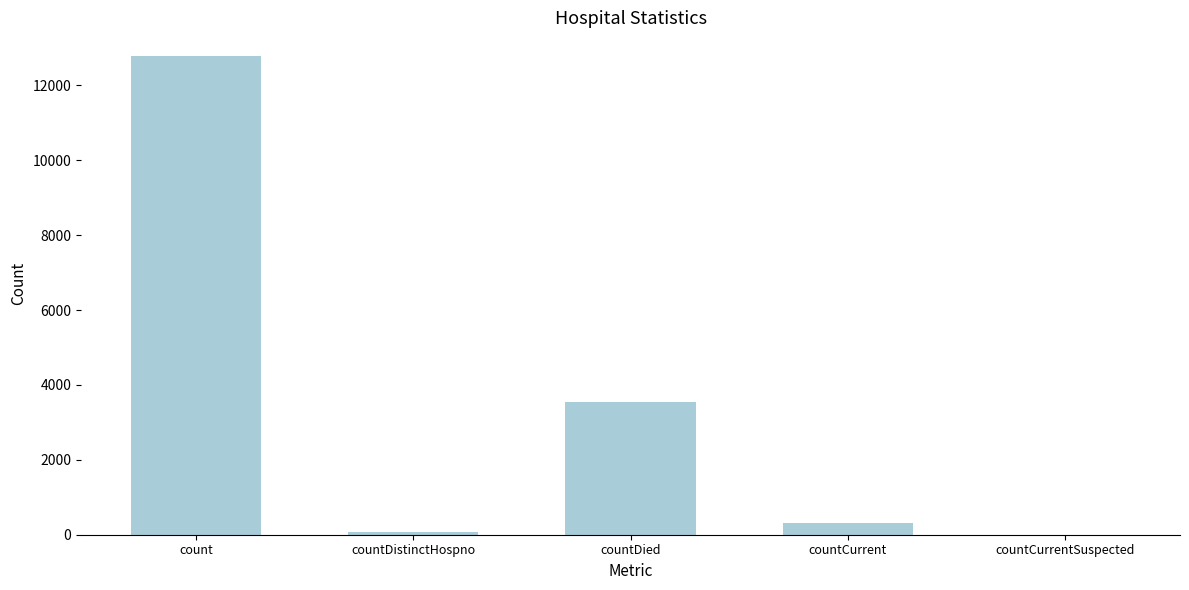

True or false: the data shows 0 at countCurrentSuspected.

True